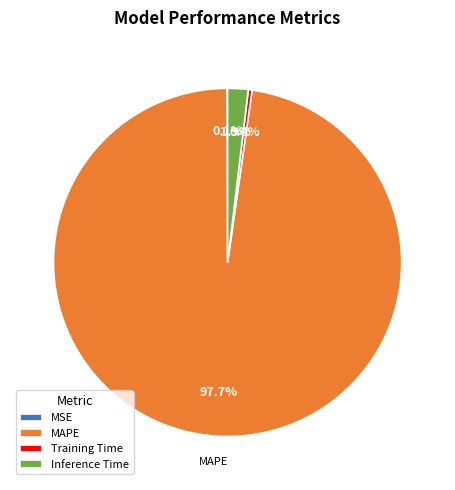

True or false: MAPE accounts for 98% of the total.

True